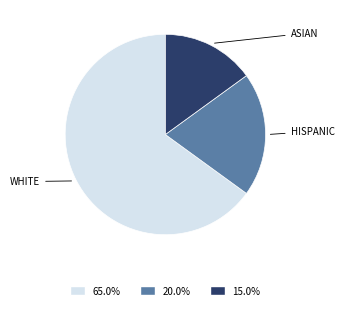

Which category has the smallest portion of the pie?

ASIAN